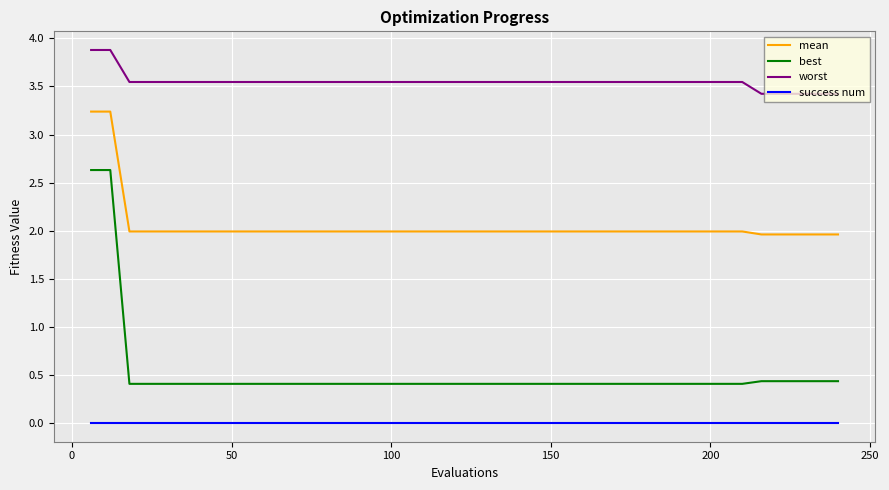

Is this an area chart (filled region under the line)?

No